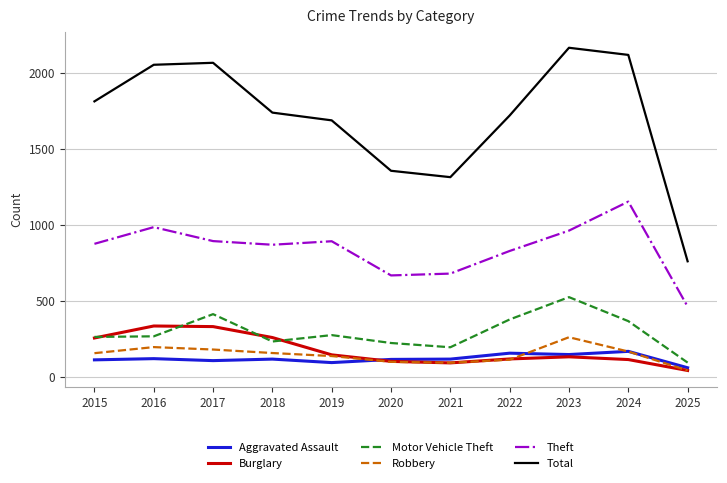

At which label does Theft reach its minimum?

2025